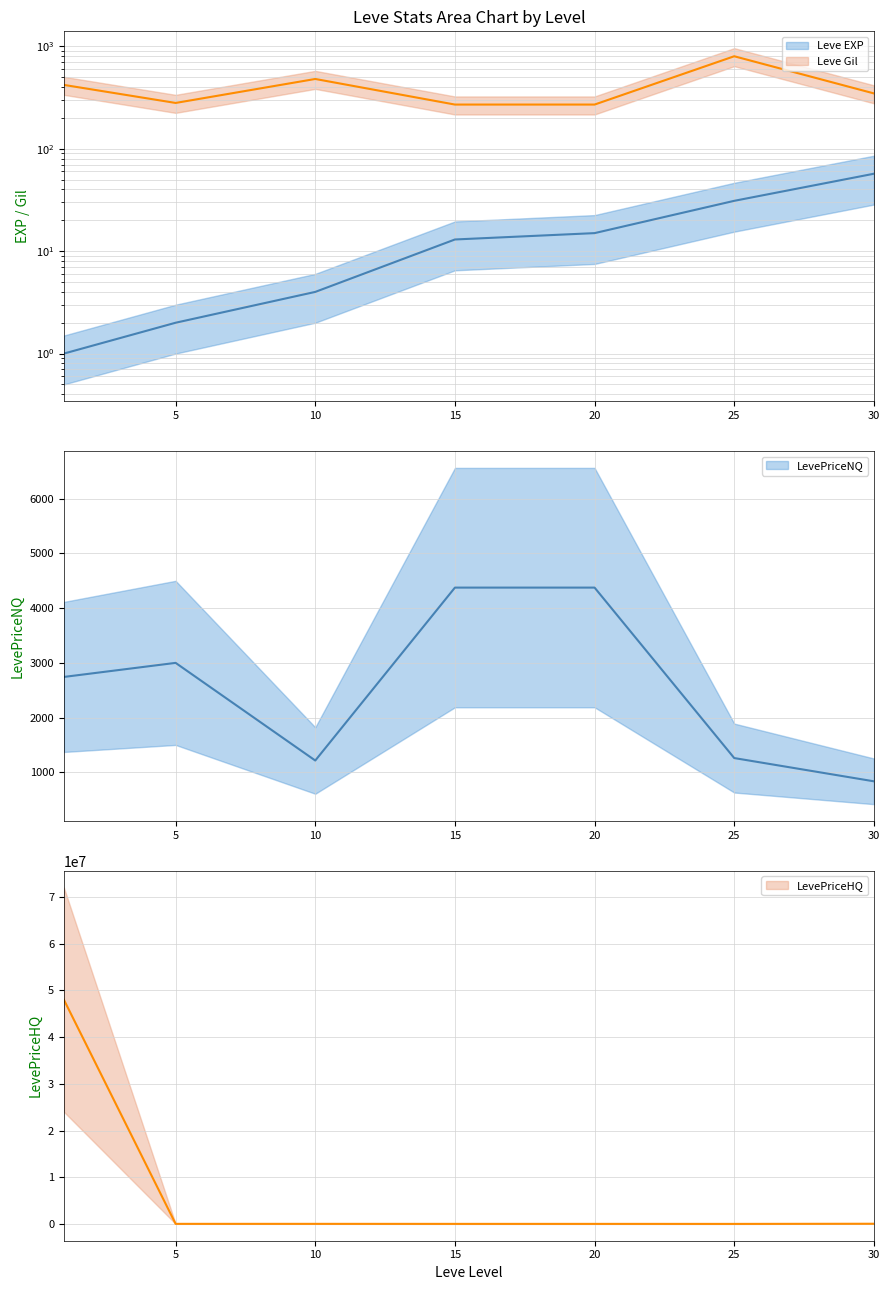

Does the chart have visible grid lines?

Yes